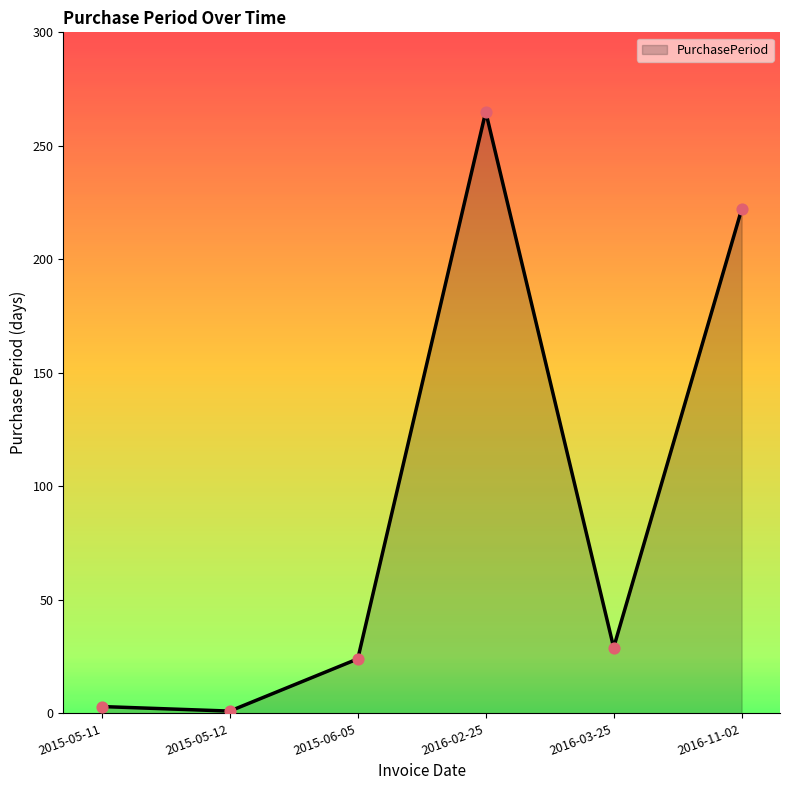

Which has a higher value, 2016-11-02 or 2015-06-05?

2016-11-02